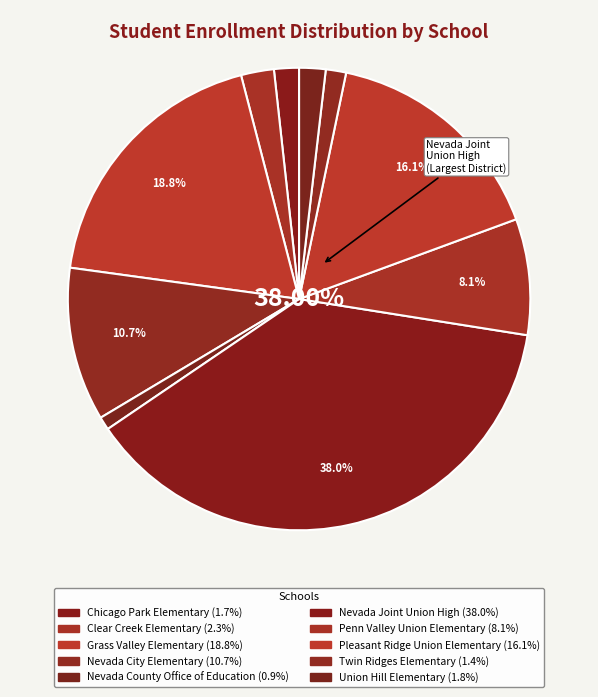

What is the largest slice in the pie chart?

Nevada Joint Union High